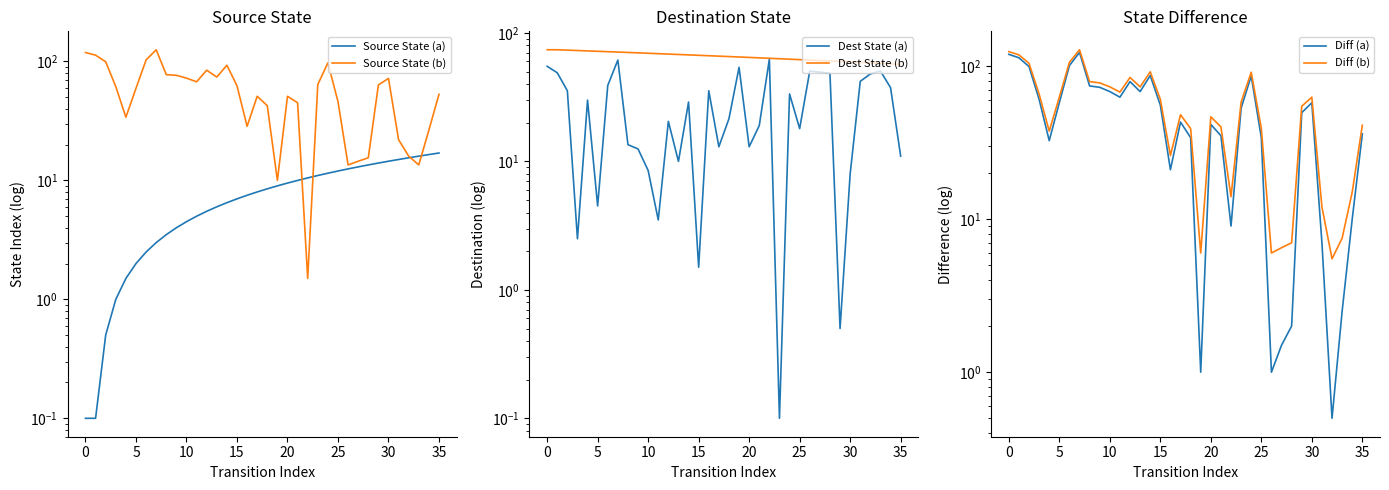

Which series has the widest spread of values?

Source State (b)